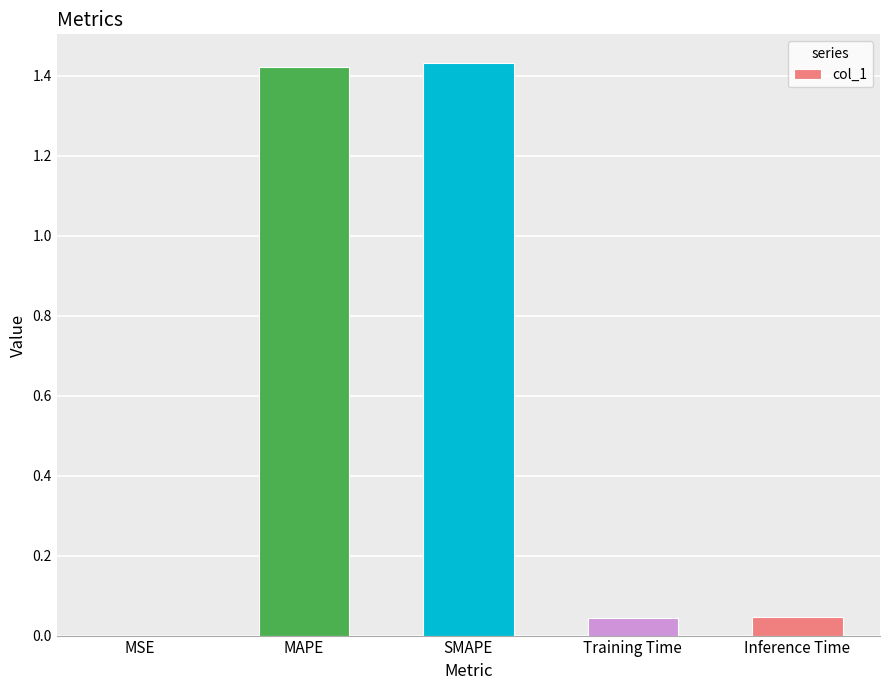

The chart shows a value of 0.0 at Inference Time. True or false?

True